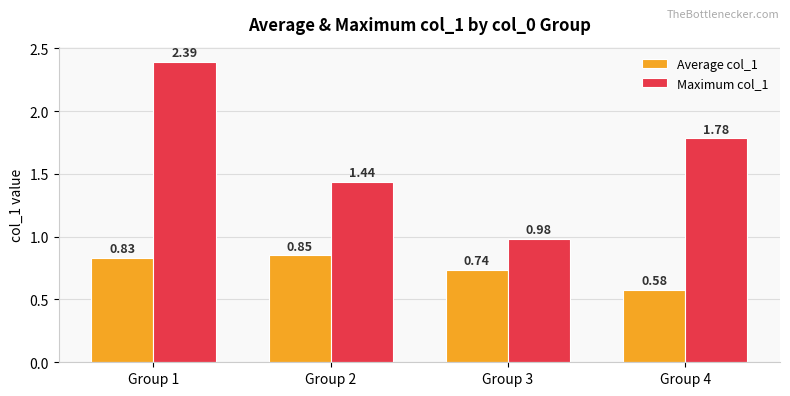

Does the chart contain stacked bars?

No